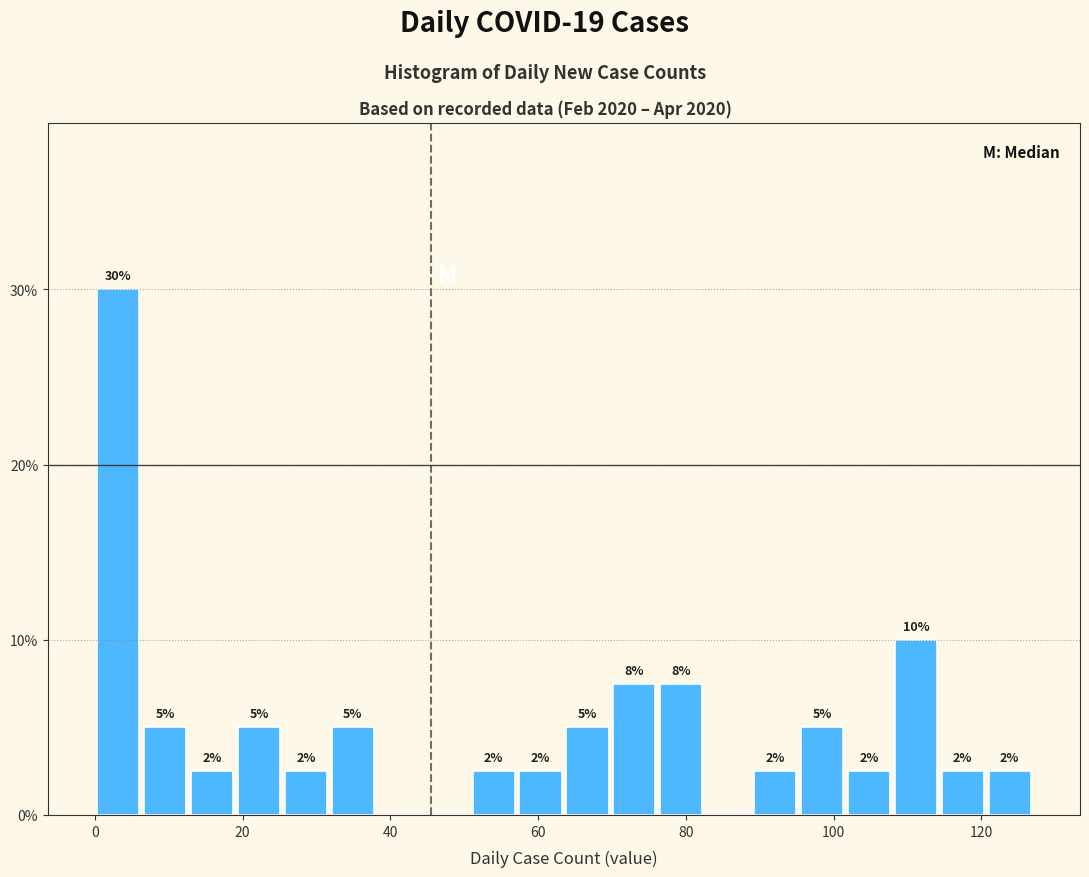

Around what value on the x-axis is the tallest bar? Give the approximate position of its centre, as read against the axis.

4